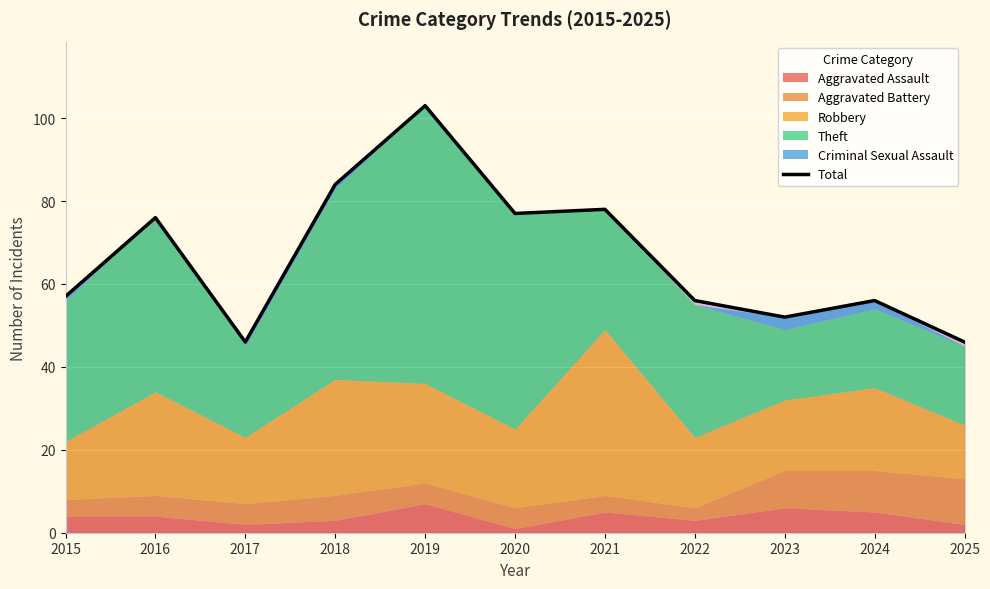

What is the minimum value shown in the chart?

46